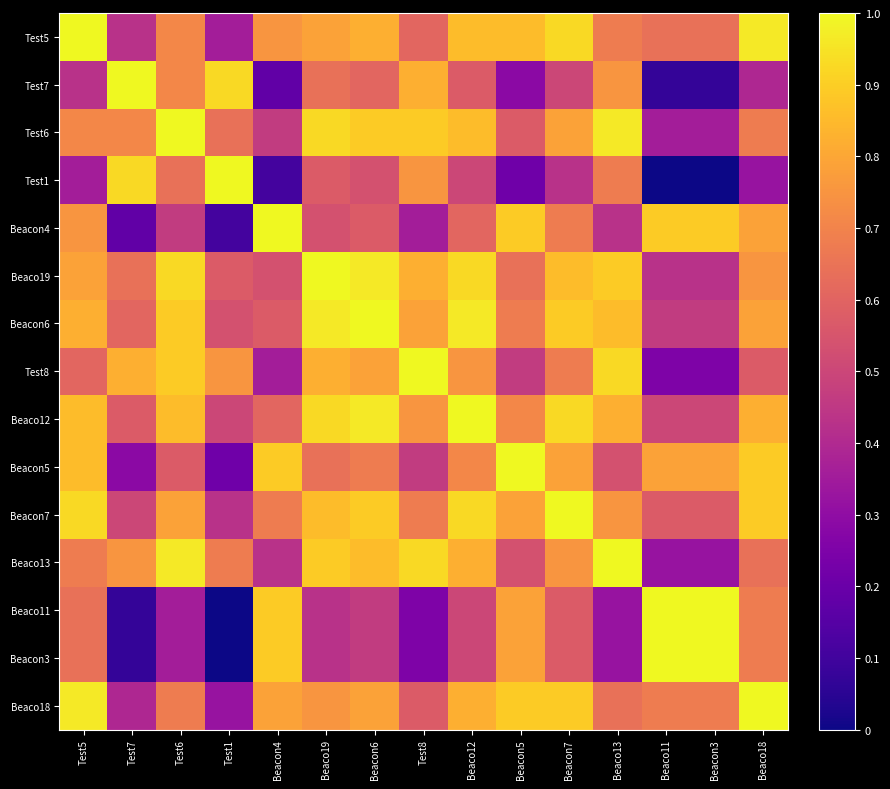

Which series changed the most between Test6 and Test8?

Test1